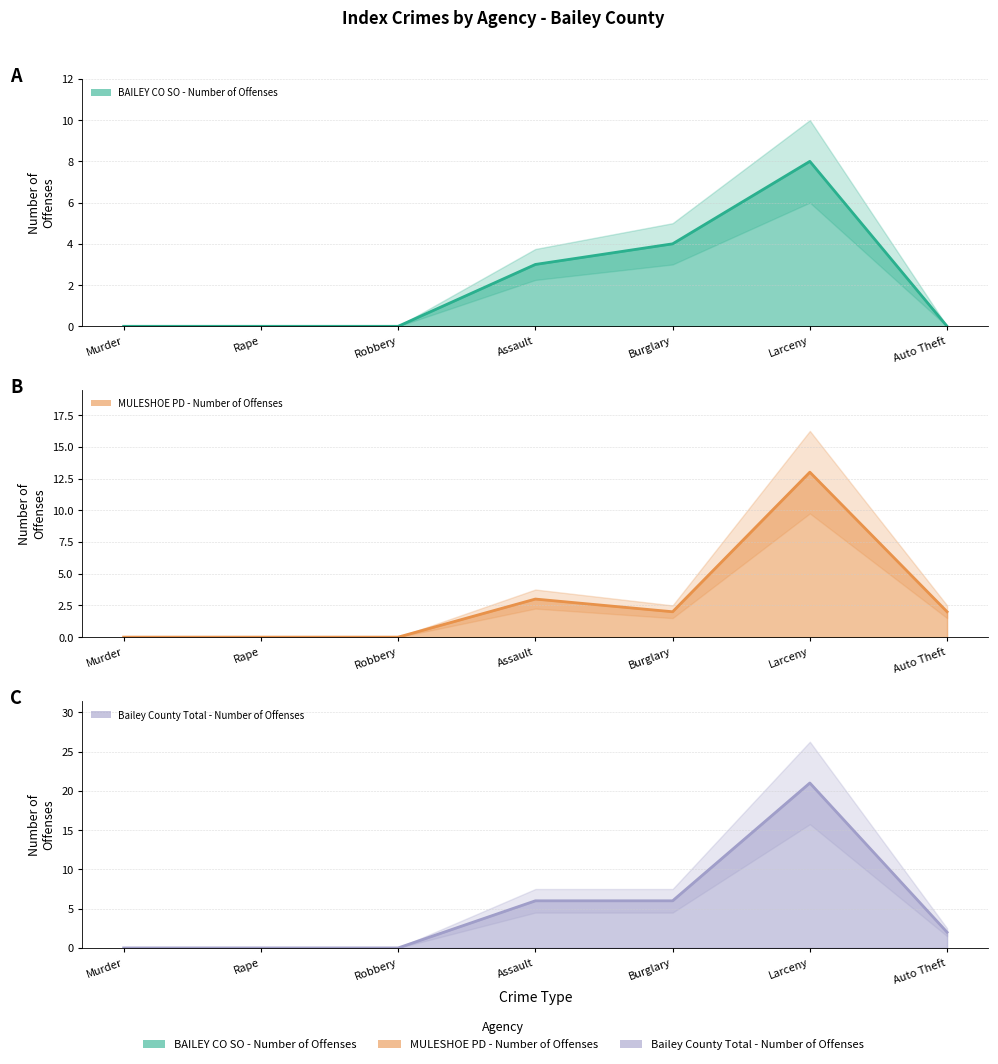

Which category has the highest value across all series?

Larceny